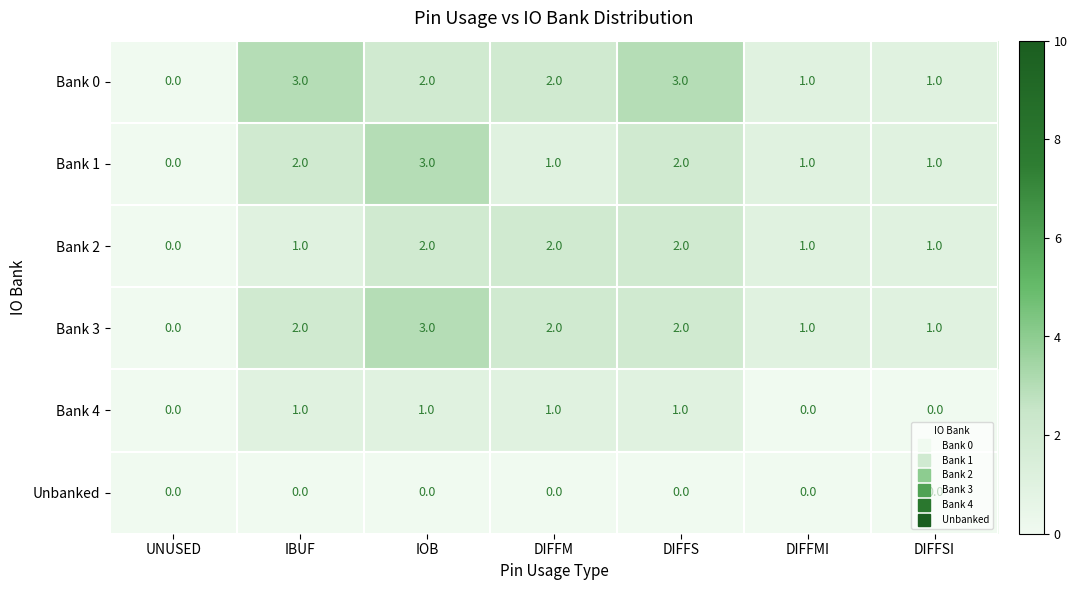

Which series has the largest total across all categories?

Bank 0